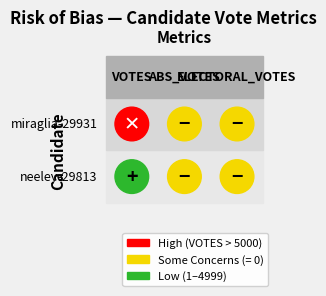

The value of neeley-29813 at 1 is 0. True or false?

True